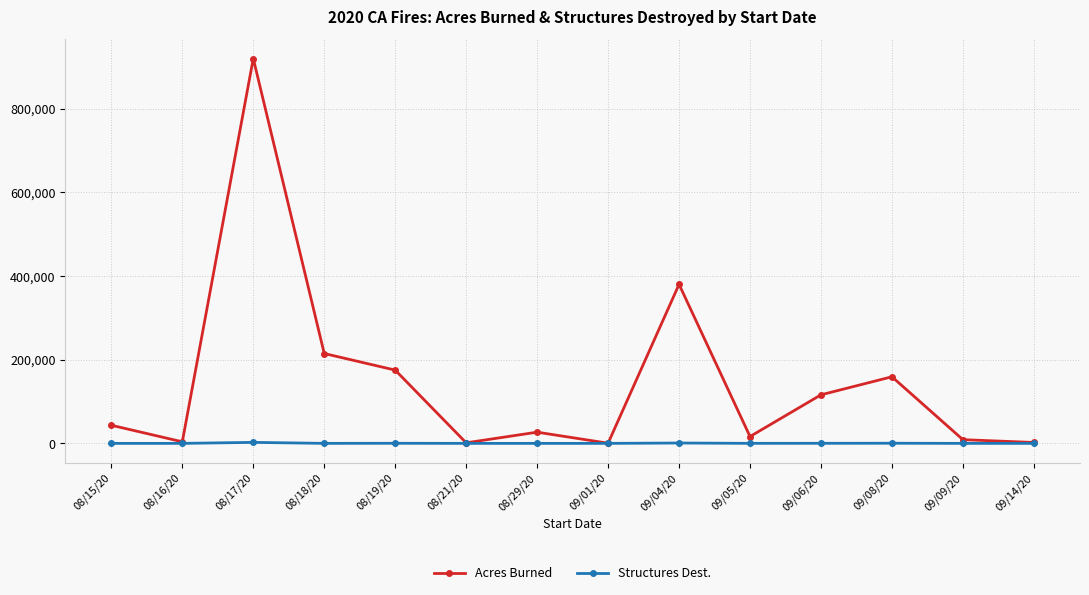

What is the difference between the Acres Burned values at 09/01/20 and 08/17/20?

918996